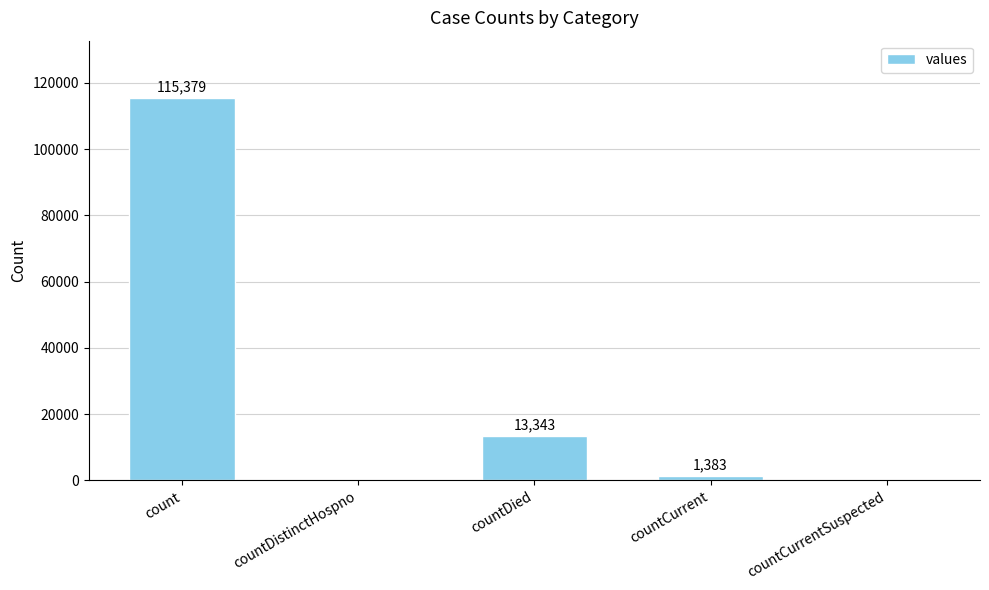

Are the bars horizontal?

No